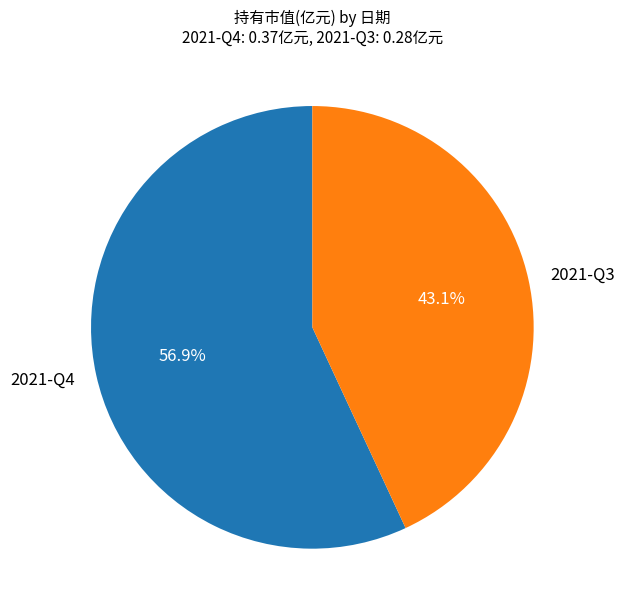

To the nearest percent, what portion does 2021-Q4 represent?

57%